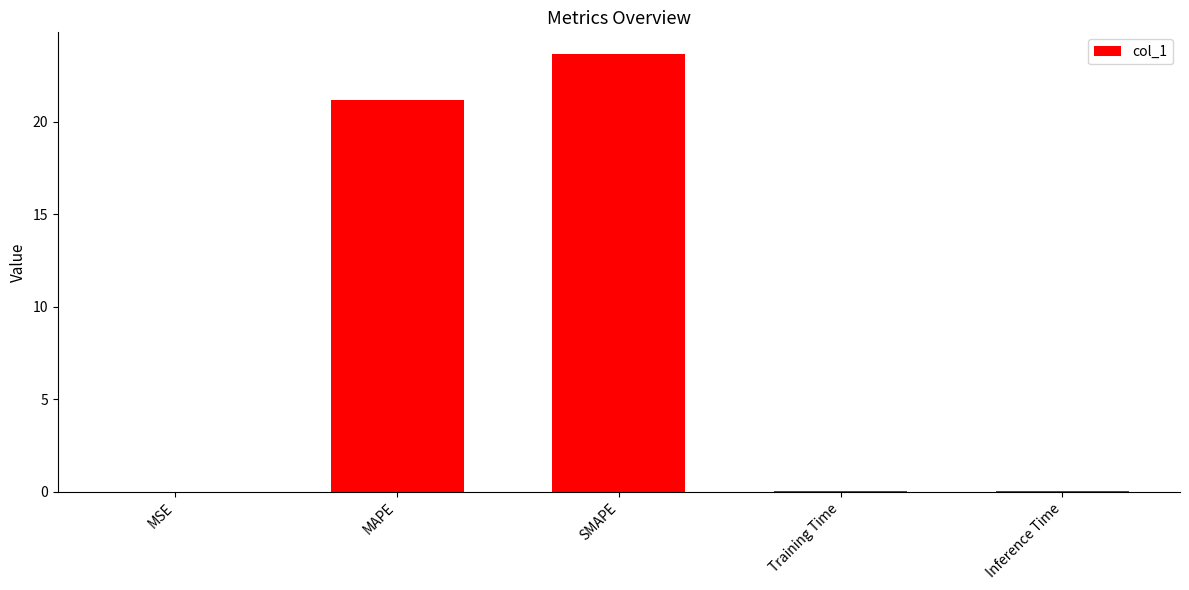

What is the sum of the values at SMAPE and MAPE?

44.8